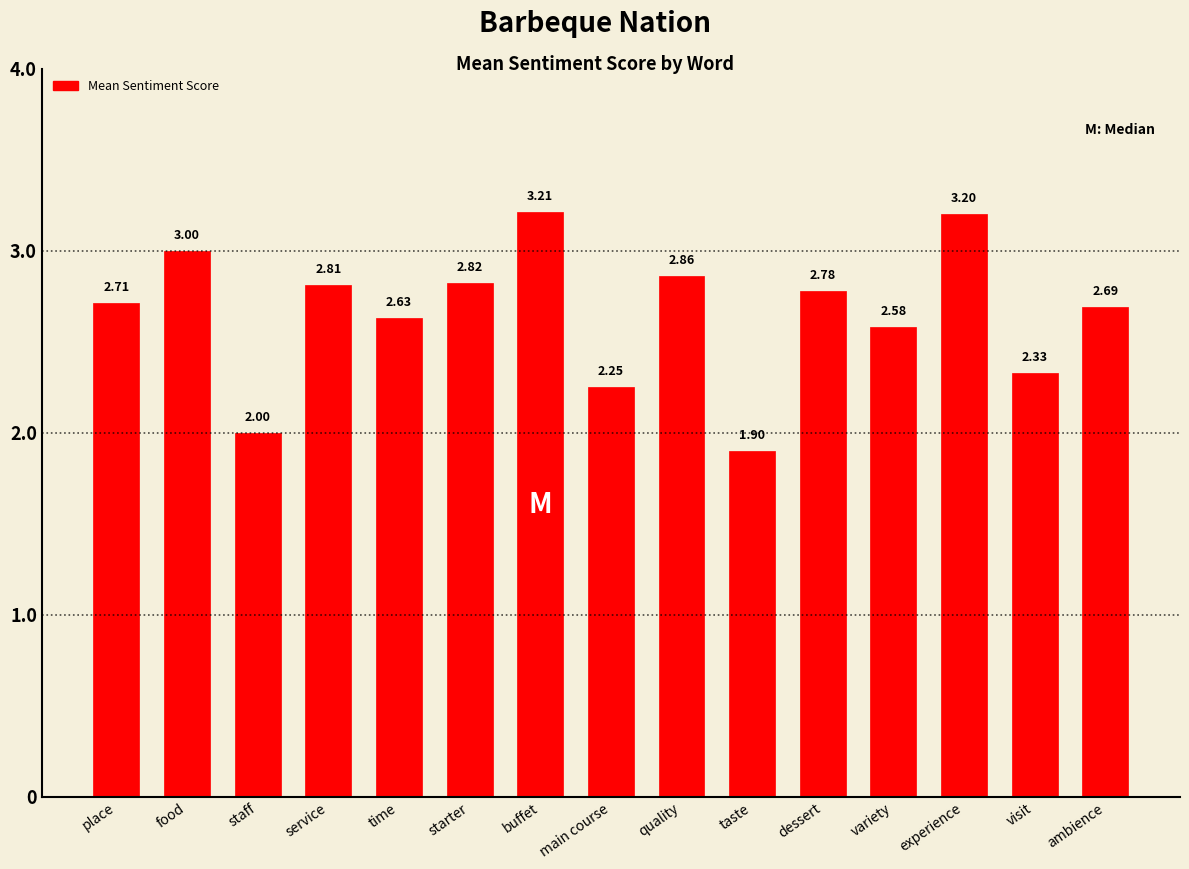

What is the value of the 1st bar from the left?

2.7